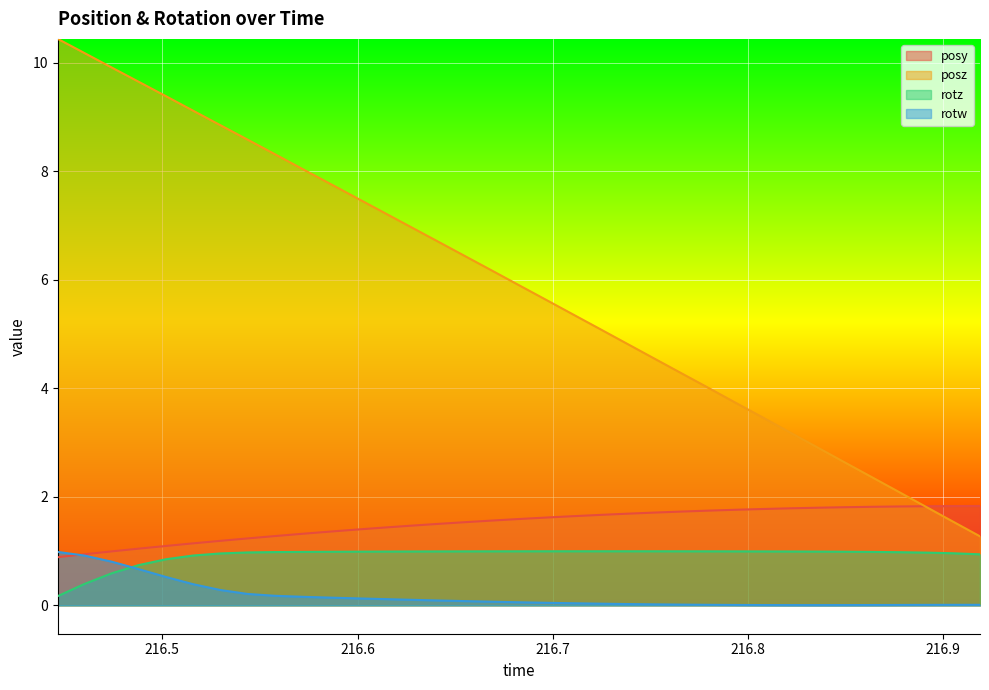

The value of rotz at 216.5158 is 0.9. True or false?

True